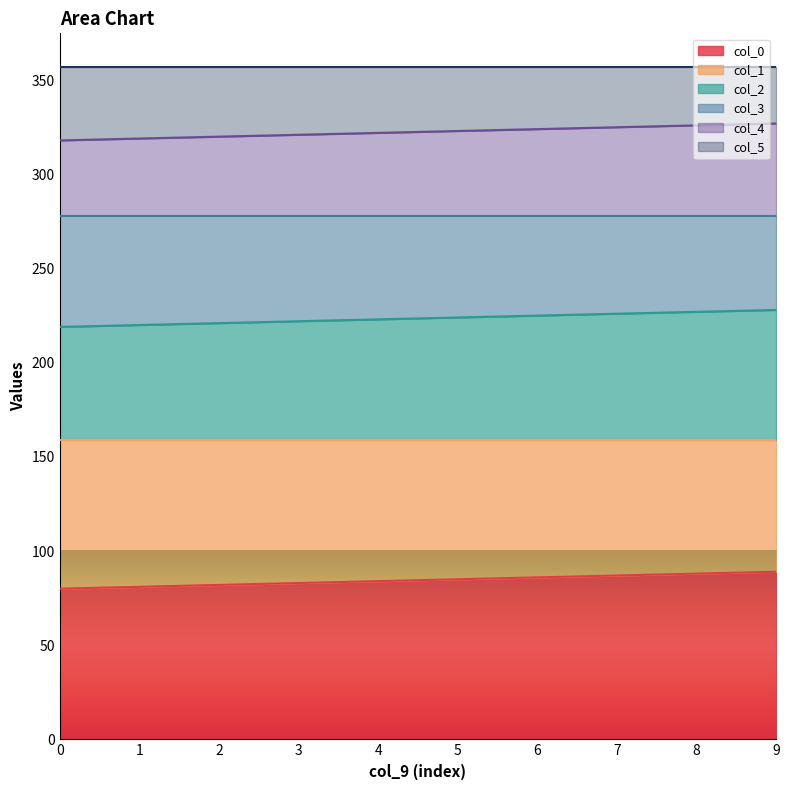

What is the total value across all series at 2?

357.0